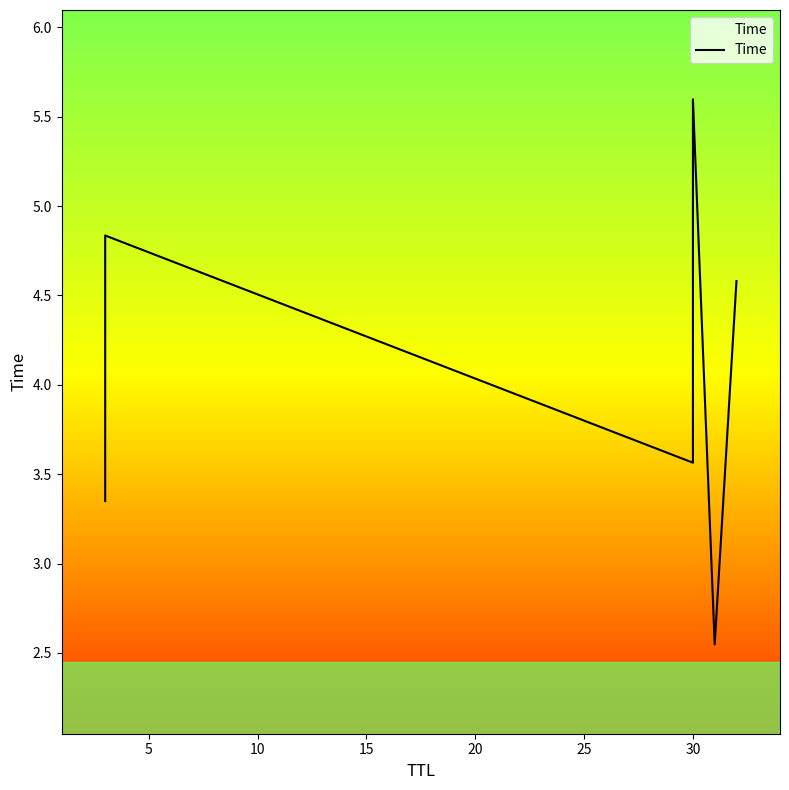

Does the chart have visible grid lines?

No